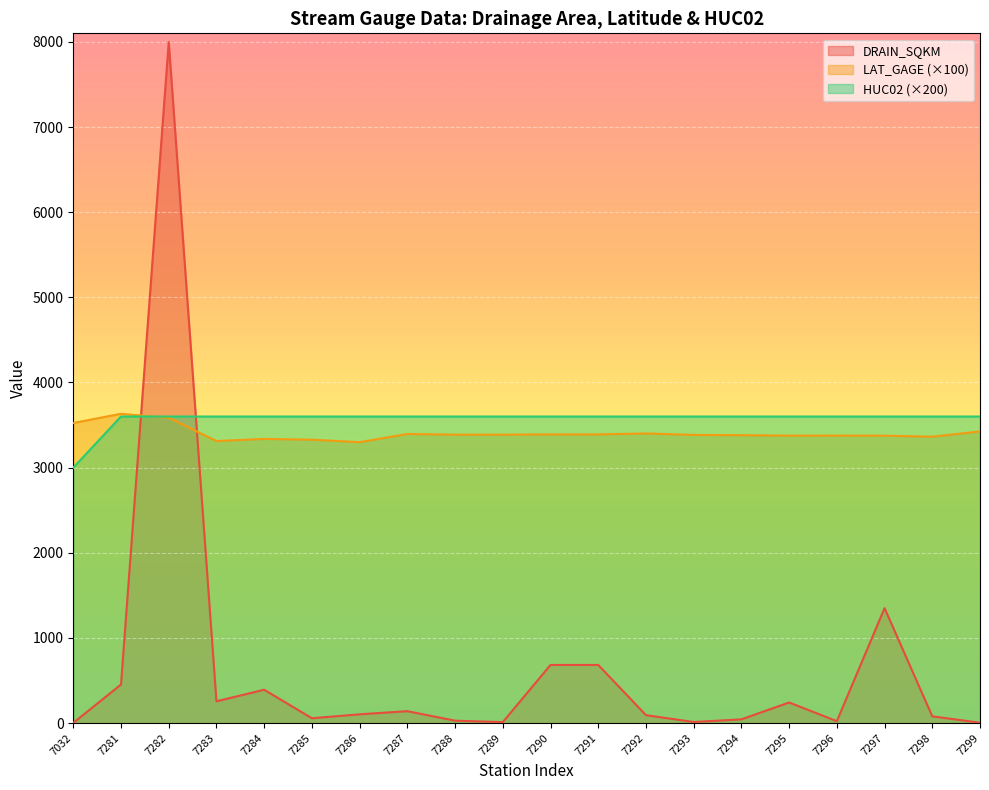

Does the chart display data point markers on the line(s)?

No